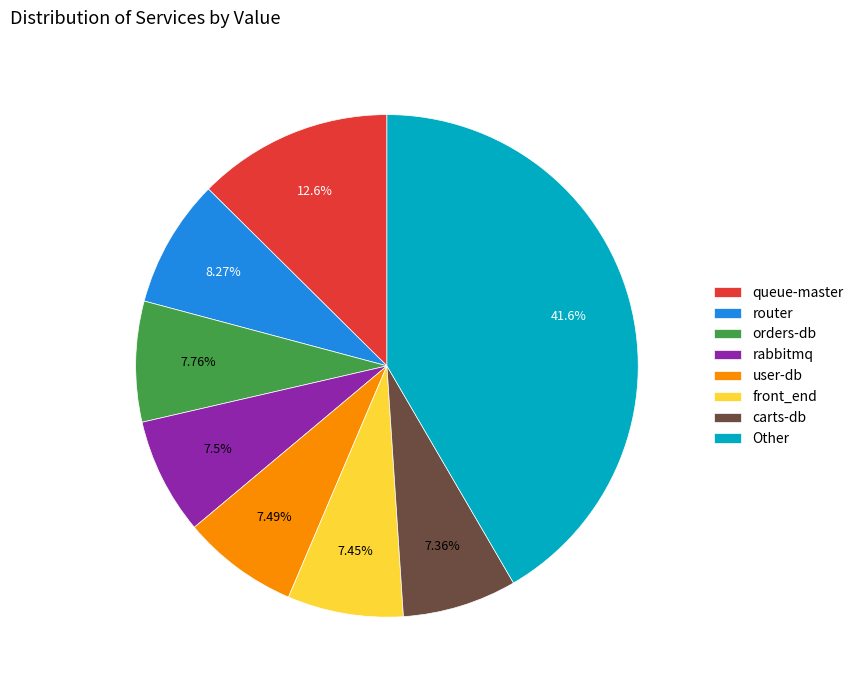

Does router account for over 50% of the chart?

No